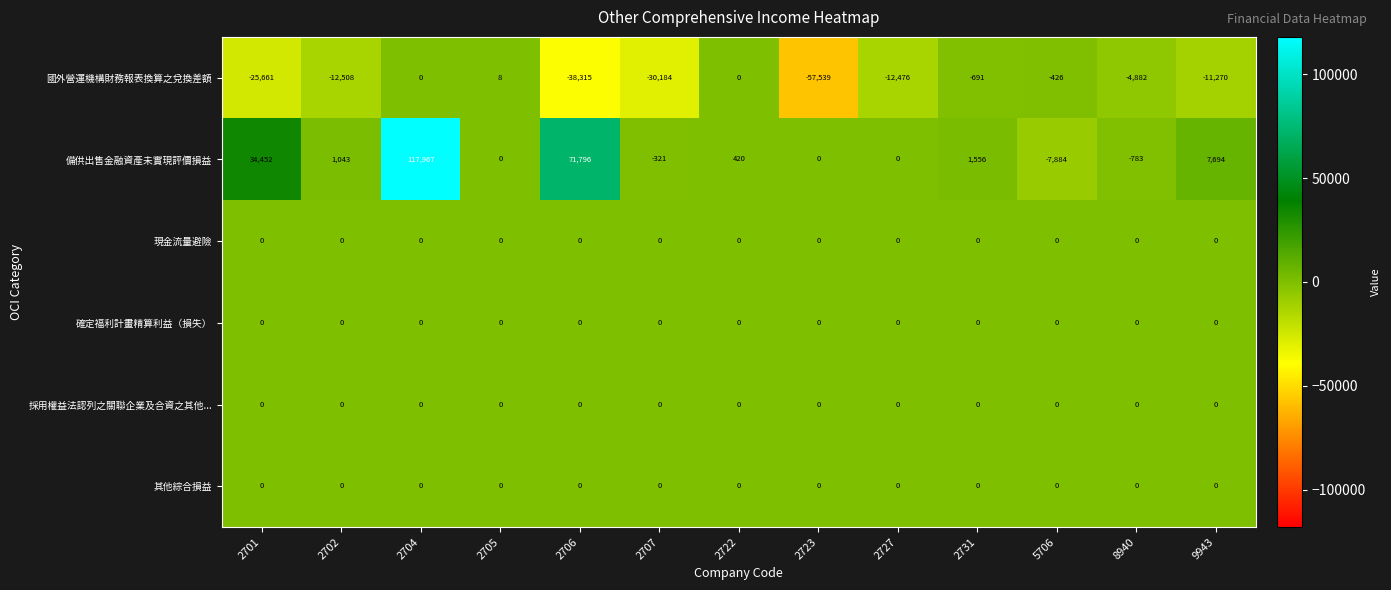

The 國外營運機構財務報表換算之兌換差額 series shows -12508 at 2702. True or false?

True